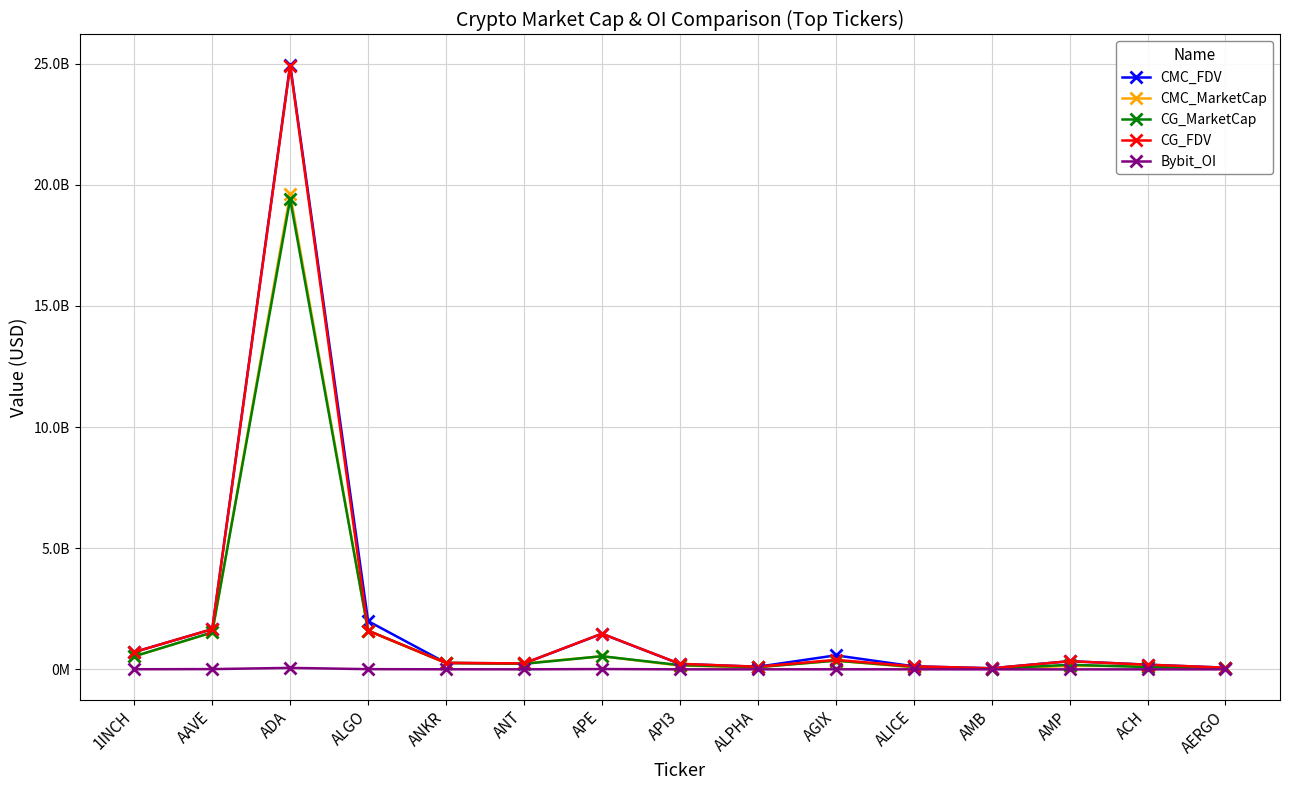

Where is CMC_MarketCap nearest to the value 9819816205?

ALGO